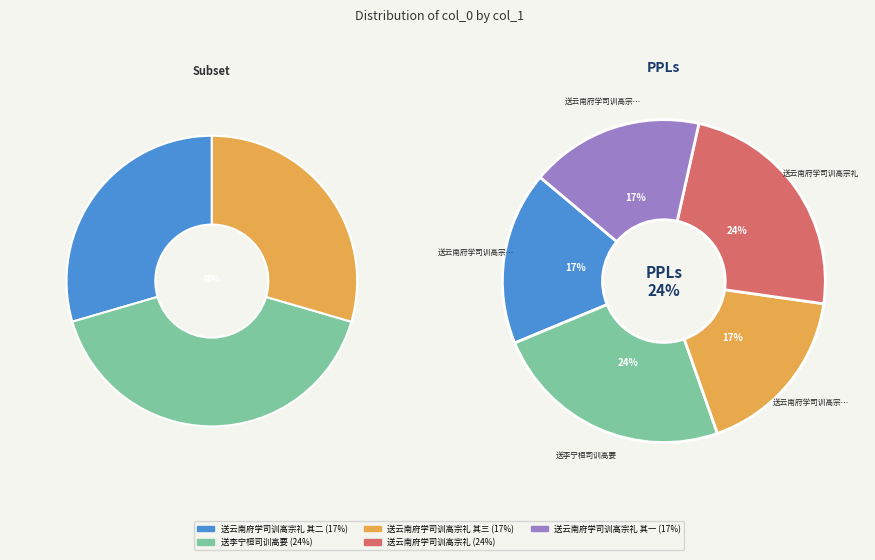

To the nearest percent, what is the difference between the largest and smallest slice percentages?

7%